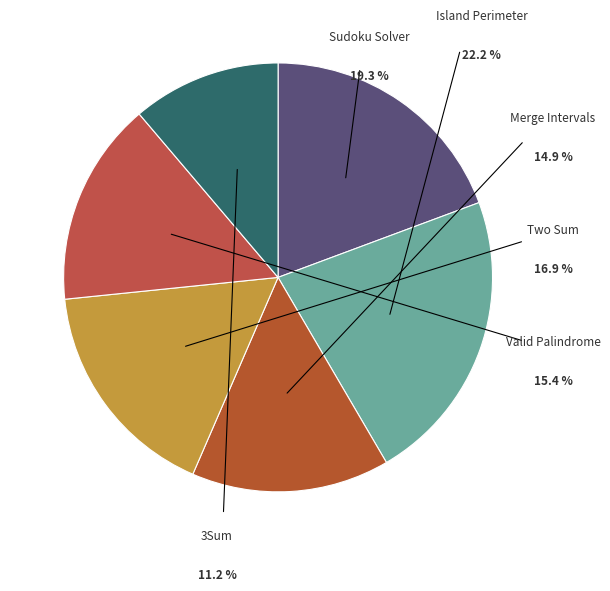

To the nearest percent, what portion does Sudoku Solver
(HARD) represent?

19%